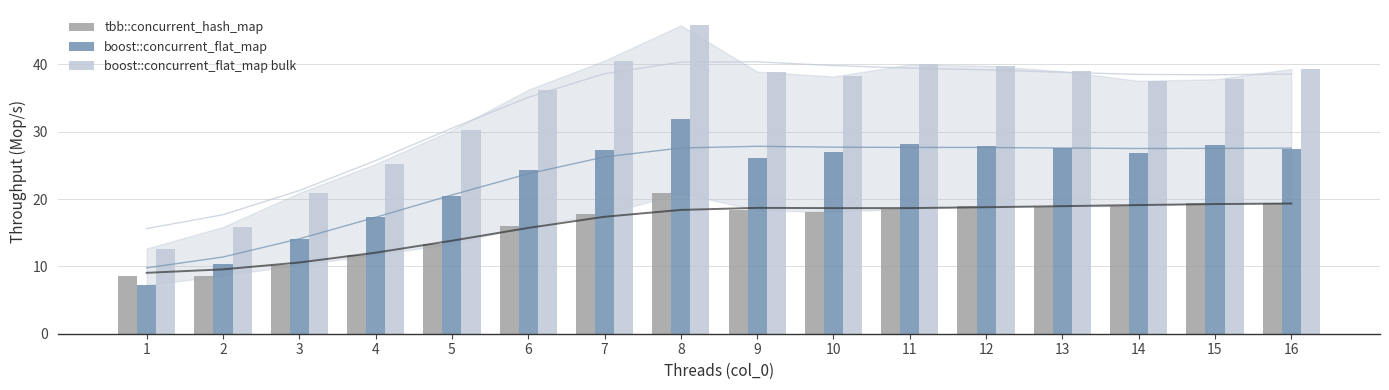

At which label does tbb::concurrent_hash_map first exceed 18?

8